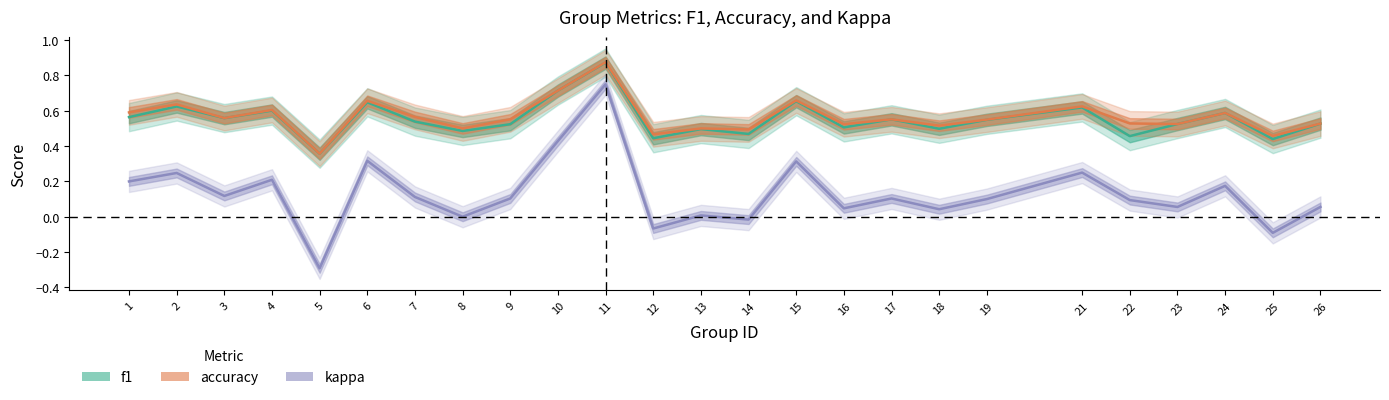

Does the chart have visible grid lines?

No